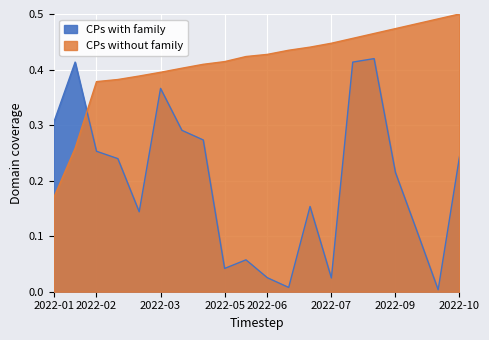

In CPs with family, how many points are lower than both neighbors (excluding endpoints)?

5